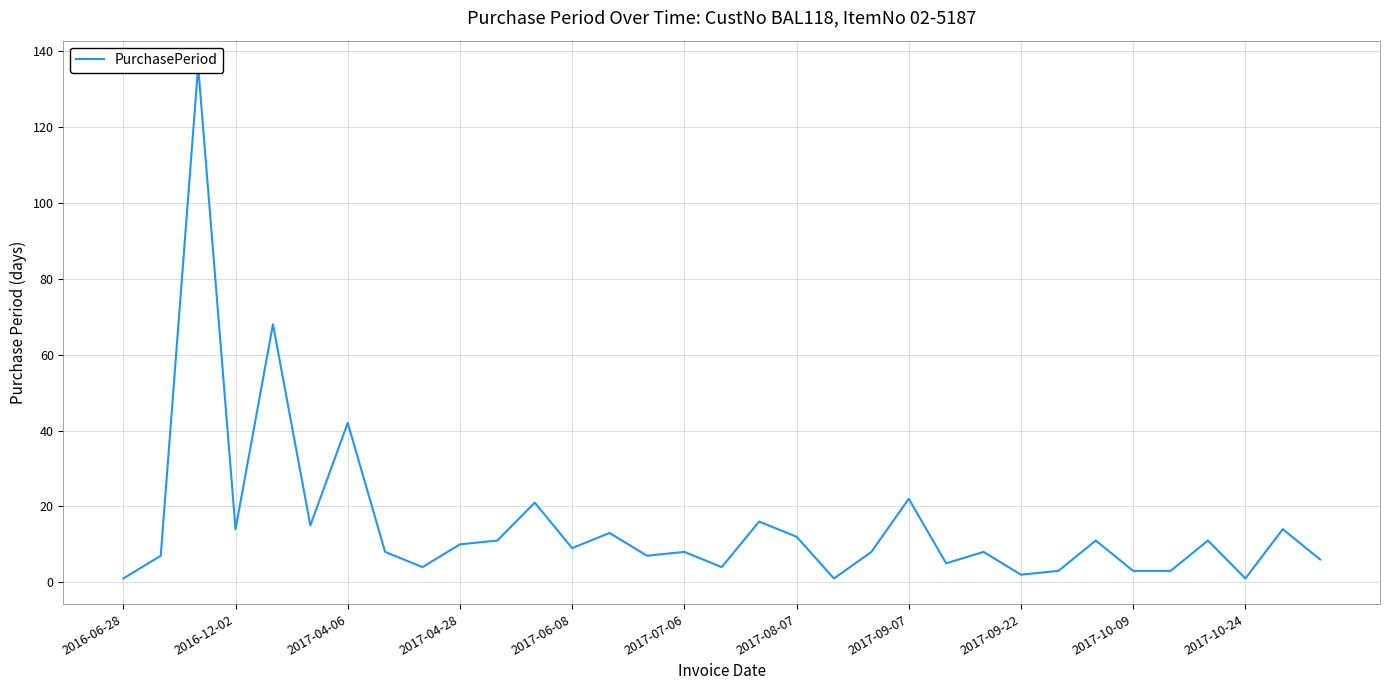

At which category does the chart reach its minimum across all series?

2016-06-28